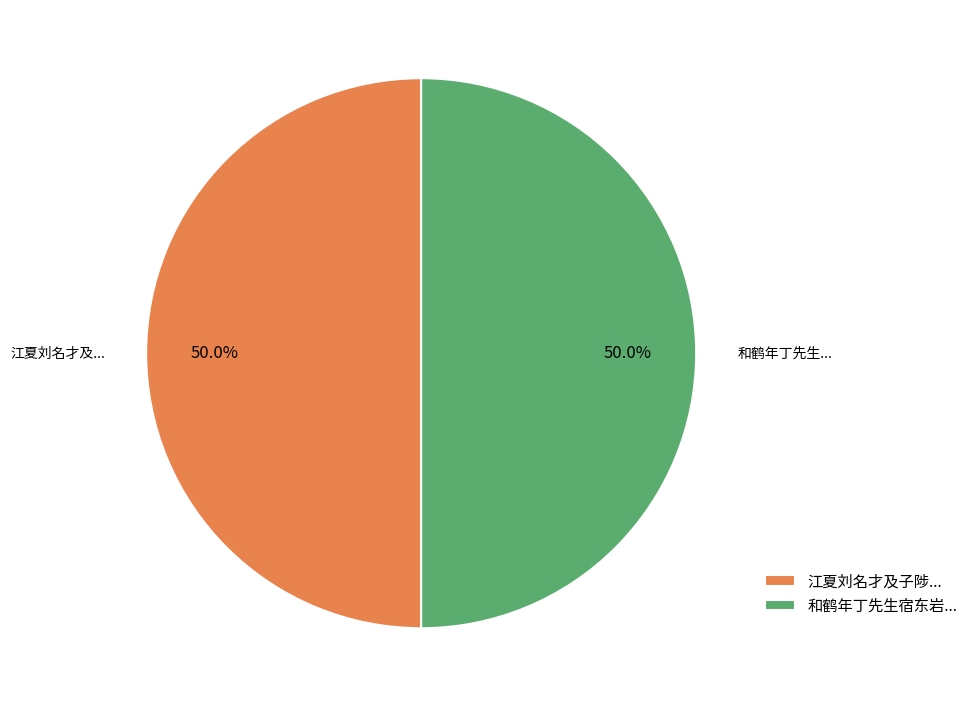

Approximately how many times larger is the value at 和鹤年丁先生宿东岩... compared to 江夏刘名才及子陟...?

1.0